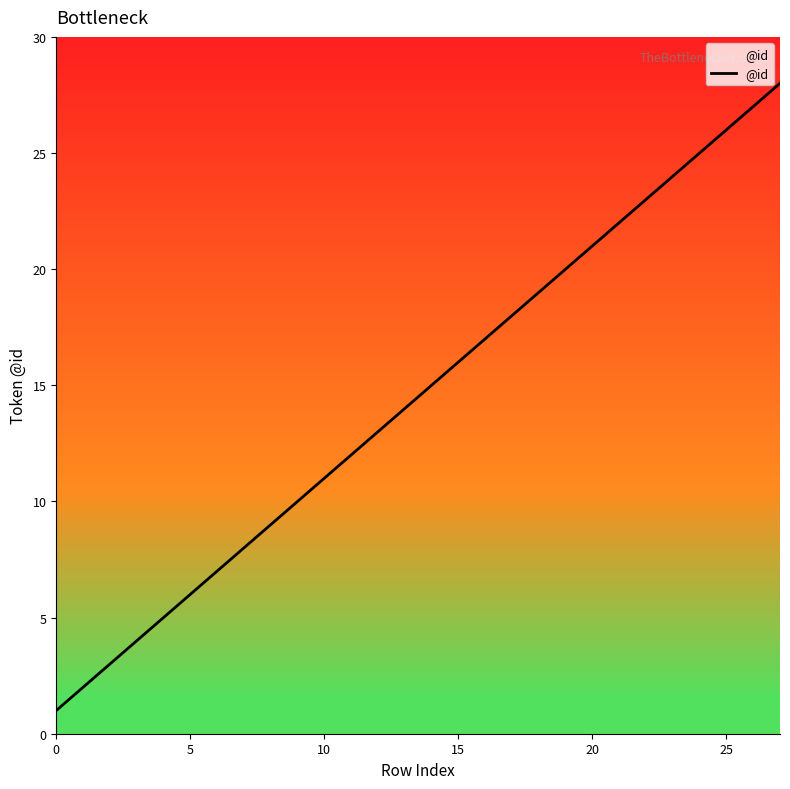

What is the difference between the maximum and minimum values?

27